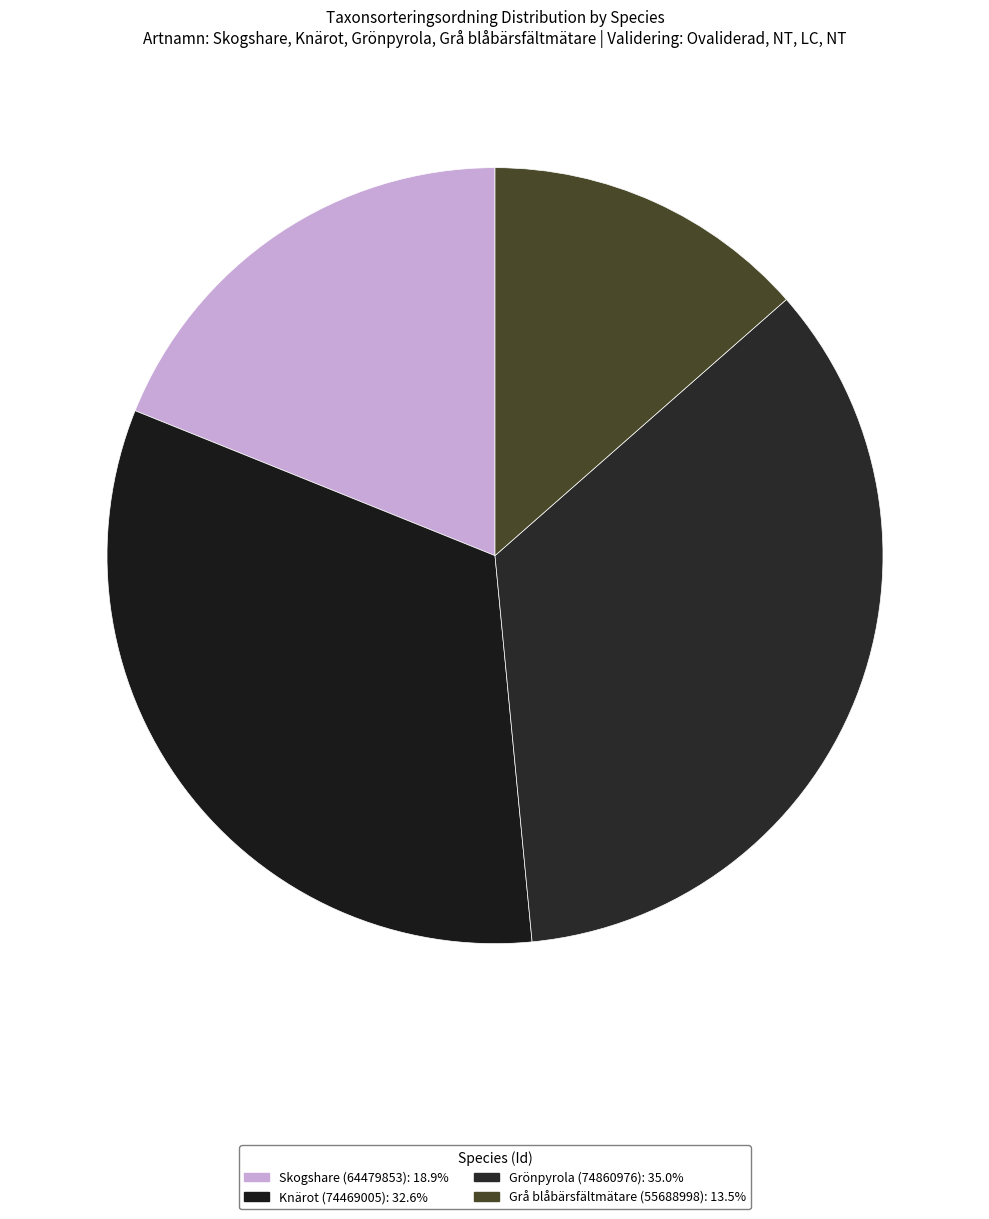

How many slices are in this pie chart?

4